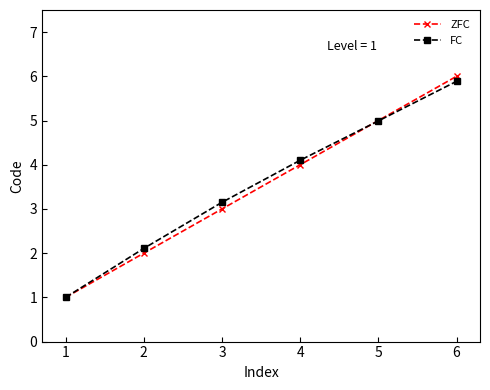

List the labels in order of ZFC value, smallest first.

1, 2, 3, 4, 5, 6